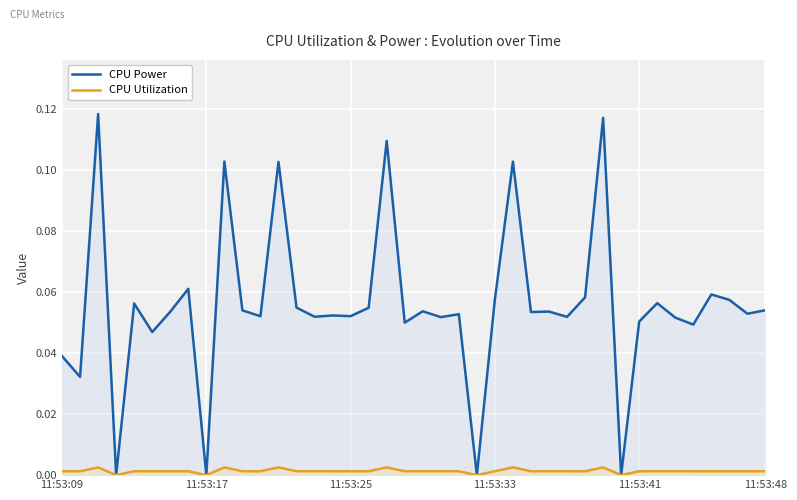

Rank the series by their maximum value, from lowest to highest.

CPU Utilization, CPU Power